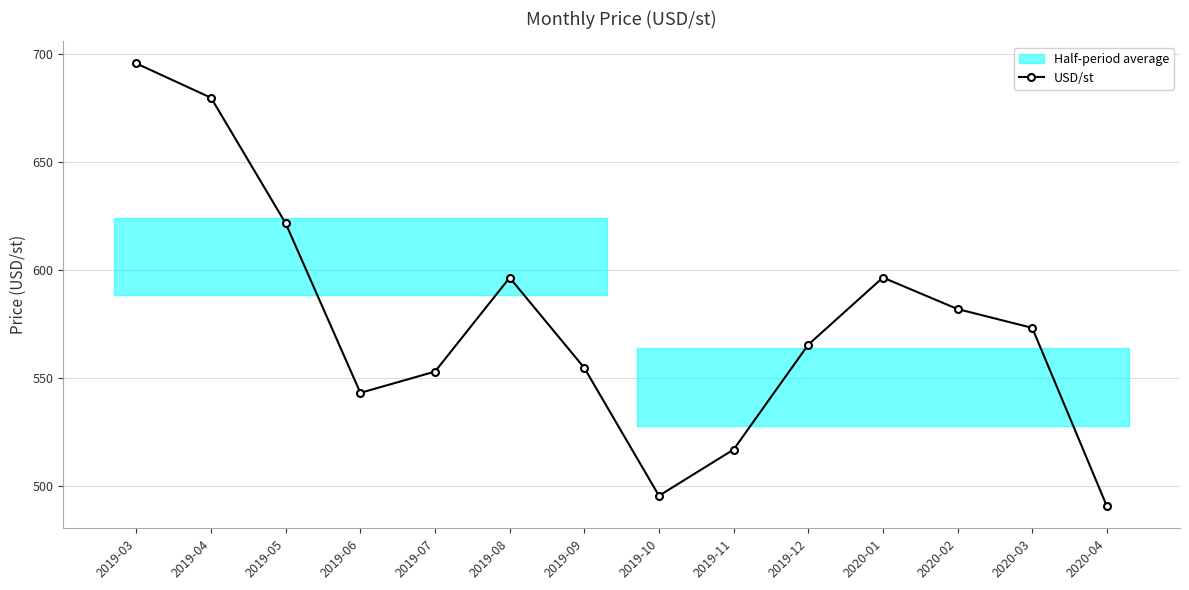

What is the smallest value displayed?

490.4